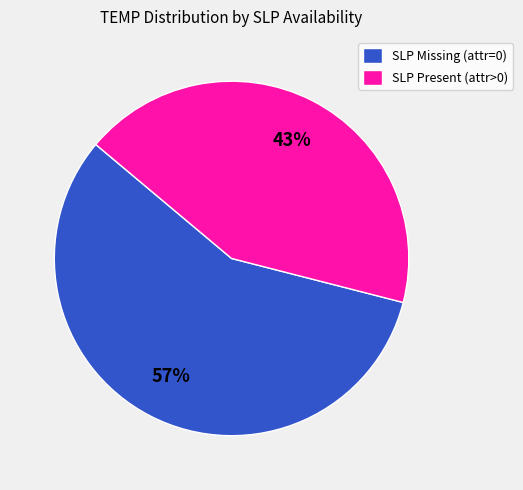

How many segments does this pie chart have?

2